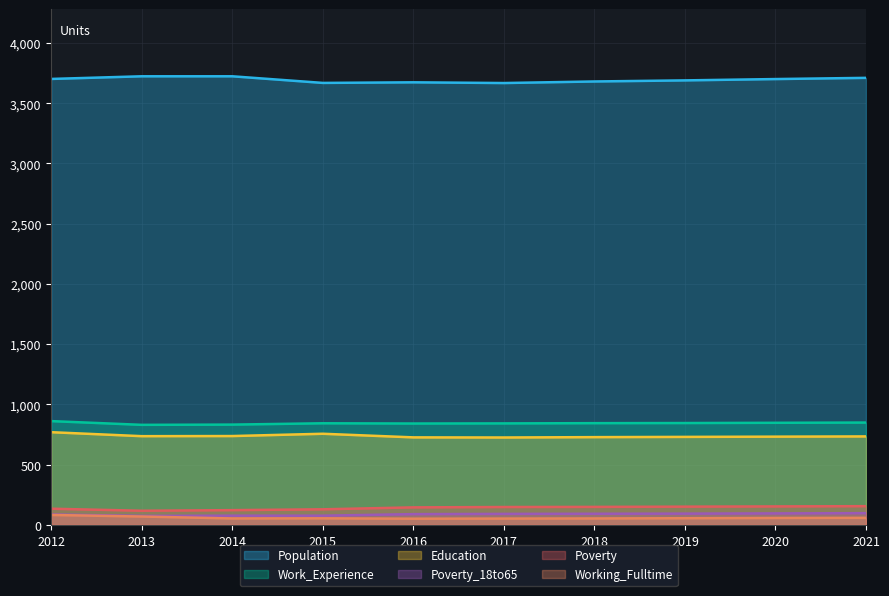

Which series has the largest range (max minus min)?

Population